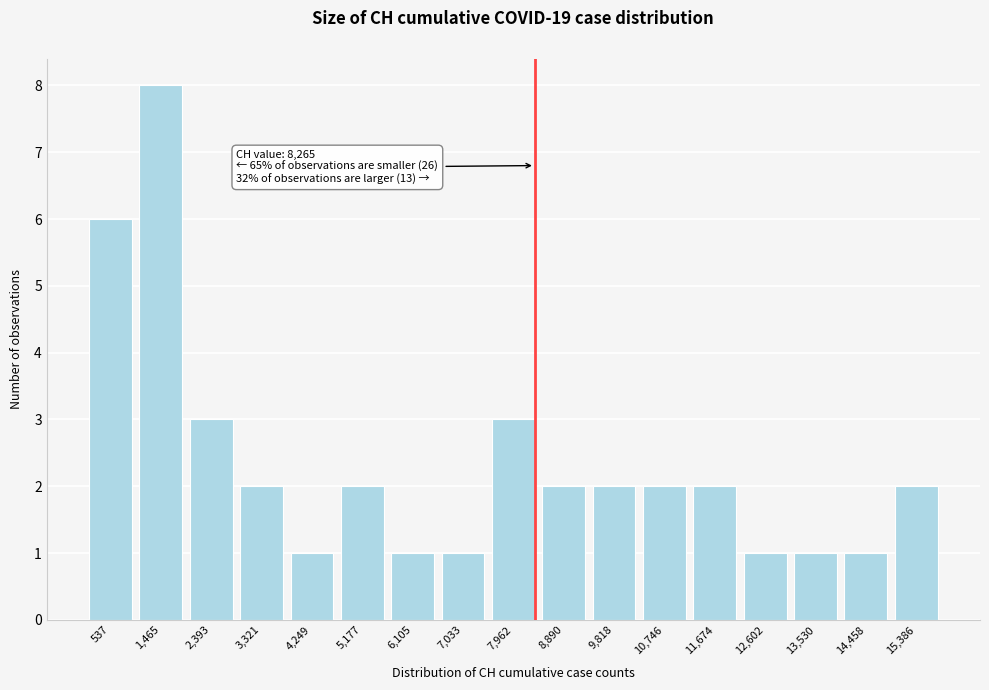

Reading right to left, transcribe all the data shown in this chart.

15,386=2	14,458=1	13,530=1	12,602=1	11,674=2	10,746=2	9,818=2	8,890=2	7,962=3	7,033=1	6,105=1	5,177=2	4,249=1	3,321=2	2,393=3	1,465=8	537=6